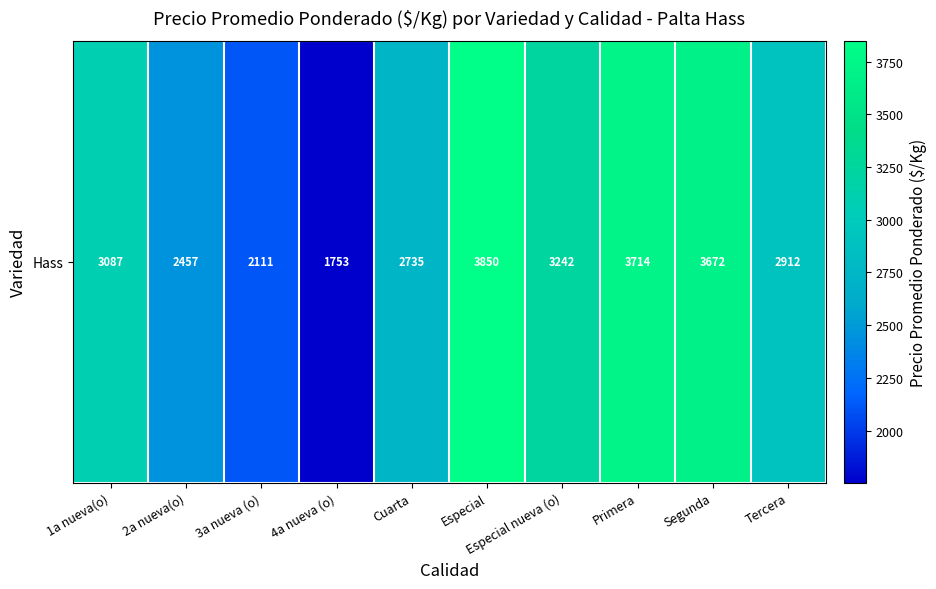

What is the ratio of the value at 4a nueva (o) to the value at 2a nueva(o)?

0.7